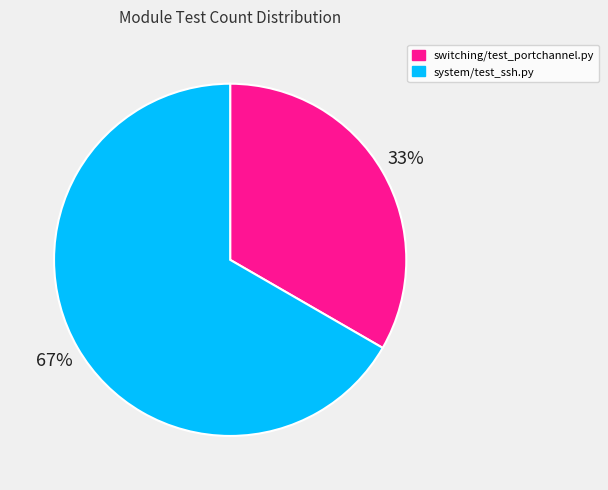

Which category has the smallest portion of the pie?

switching/test_portchannel.py